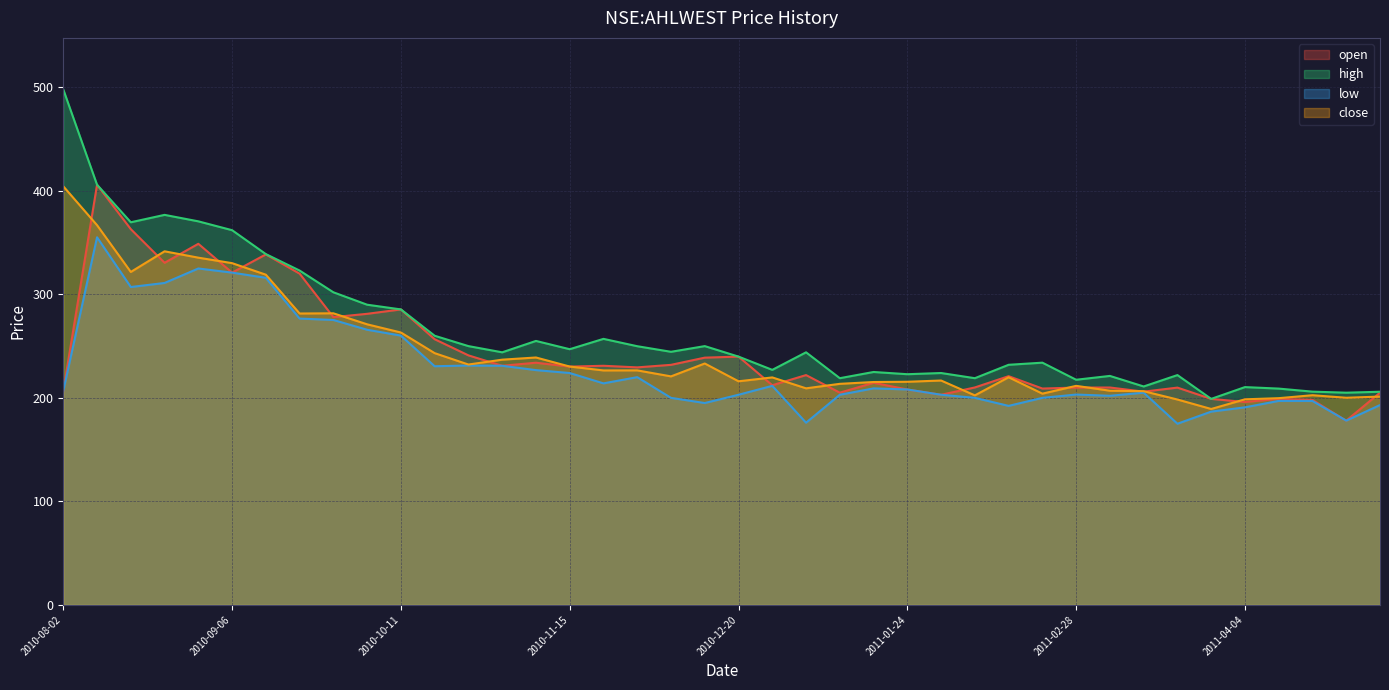

Reading left to right, what are all the values shown in this chart?

open: 2010-08-02=206.6	2010-08-09=405.9	2010-08-16=363.0	2010-08-23=330.5	2010-08-30=348.9	2010-09-06=321.0	2010-09-13=338.6	2010-09-20=320.0	2010-09-27=278.0	2010-10-04=281.2	2010-10-11=285.5	2010-10-18=256.6	2010-10-25=241.1	2010-11-01=231.0	2010-11-08=233.9	2010-11-15=230.2	2010-11-22=231.0	2010-11-29=229.4	2010-12-06=231.9	2010-12-13=238.9	2010-12-20=239.9	2010-12-27=212.2	2011-01-03=222.0	2011-01-10=205.0	2011-01-17=214.6	2011-01-24=208.1	2011-01-31=203.0	2011-02-07=210.1	2011-02-14=220.9	2011-02-21=209.0	2011-02-28=209.9	2011-03-07=210.0	2011-03-14=206.0	2011-03-21=209.9	2011-03-28=199.0	2011-04-04=196.0	2011-04-11=199.0	2011-04-18=198.0	2011-04-25=178.0	2011-05-02=205.0
high: 2010-08-02=498.0	2010-08-09=405.9	2010-08-16=369.6	2010-08-23=376.8	2010-08-30=370.5	2010-09-06=362.0	2010-09-13=338.9	2010-09-20=323.0	2010-09-27=302.0	2010-10-04=290.0	2010-10-11=285.5	2010-10-18=260.0	2010-10-25=250.0	2010-11-01=244.0	2010-11-08=255.0	2010-11-15=247.0	2010-11-22=257.0	2010-11-29=249.9	2010-12-06=244.5	2010-12-13=250.0	2010-12-20=239.9	2010-12-27=227.1	2011-01-03=244.0	2011-01-10=219.0	2011-01-17=225.0	2011-01-24=222.9	2011-01-31=224.0	2011-02-07=219.0	2011-02-14=231.9	2011-02-21=234.0	2011-02-28=217.5	2011-03-07=221.2	2011-03-14=211.0	2011-03-21=222.0	2011-03-28=199.0	2011-04-04=210.4	2011-04-11=208.9	2011-04-18=206.0	2011-04-25=205.0	2011-05-02=205.9
low: 2010-08-02=206.6	2010-08-09=355.1	2010-08-16=307.1	2010-08-23=311.0	2010-08-30=325.0	2010-09-06=321.0	2010-09-13=316.0	2010-09-20=276.6	2010-09-27=275.2	2010-10-04=265.8	2010-10-11=260.1	2010-10-18=230.6	2010-10-25=231.2	2010-11-01=231.0	2010-11-08=226.8	2010-11-15=224.0	2010-11-22=214.0	2010-11-29=220.0	2010-12-06=200.0	2010-12-13=195.0	2010-12-20=203.0	2010-12-27=211.6	2011-01-03=176.0	2011-01-10=203.0	2011-01-17=209.1	2011-01-24=208.1	2011-01-31=203.0	2011-02-07=200.0	2011-02-14=192.2	2011-02-21=200.0	2011-02-28=203.2	2011-03-07=202.0	2011-03-14=205.0	2011-03-21=175.0	2011-03-28=186.7	2011-04-04=190.9	2011-04-11=197.1	2011-04-18=197.0	2011-04-25=178.0	2011-05-02=193.1
close: 2010-08-02=404.4	2010-08-09=366.9	2010-08-16=321.6	2010-08-23=341.6	2010-08-30=335.5	2010-09-06=330.1	2010-09-13=319.0	2010-09-20=281.5	2010-09-27=281.7	2010-10-04=271.0	2010-10-11=263.1	2010-10-18=243.2	2010-10-25=232.2	2010-11-01=236.9	2010-11-08=239.0	2010-11-15=230.2	2010-11-22=226.5	2010-11-29=226.6	2010-12-06=220.8	2010-12-13=233.2	2010-12-20=216.0	2010-12-27=219.8	2011-01-03=209.2	2011-01-10=213.6	2011-01-17=215.3	2011-01-24=215.6	2011-01-31=216.8	2011-02-07=202.4	2011-02-14=219.9	2011-02-21=204.1	2011-02-28=211.6	2011-03-07=206.9	2011-03-14=206.4	2011-03-21=198.4	2011-03-28=189.2	2011-04-04=198.6	2011-04-11=199.7	2011-04-18=202.6	2011-04-25=200.1	2011-05-02=201.2